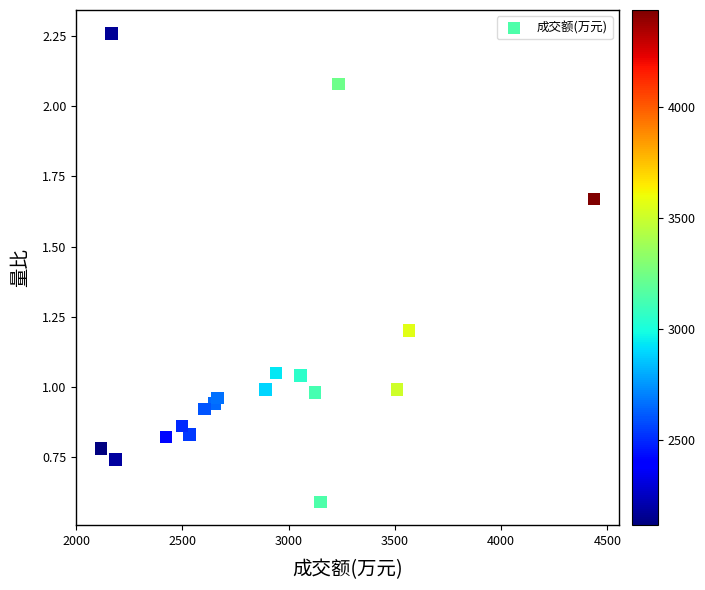

What is the range of X values (max minus min)?

2322.0